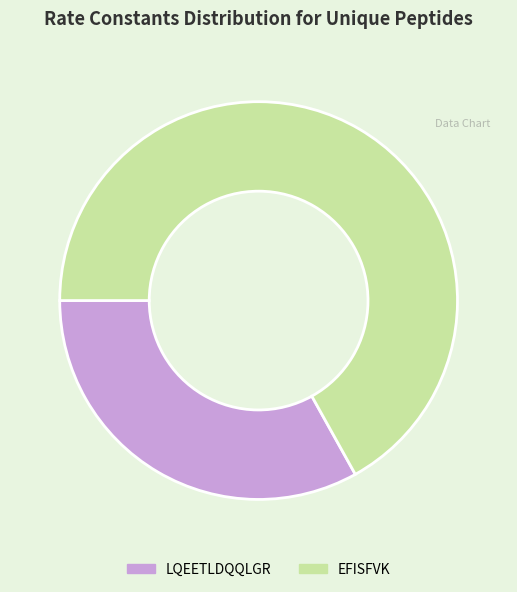

How many slices are in this pie chart?

2